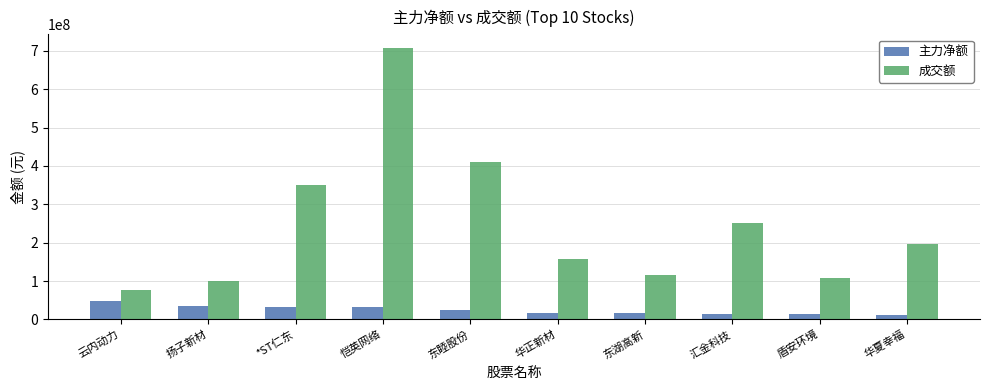

Which series has the largest range (max minus min)?

成交额